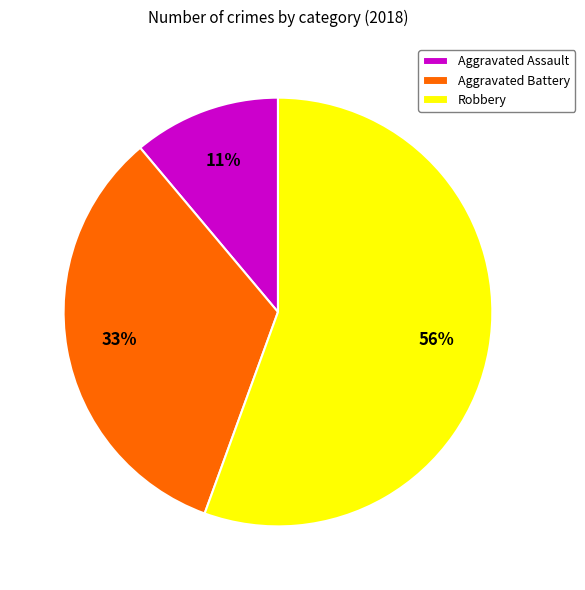

What is the ratio of the value at Aggravated Battery to the value at Robbery?

0.6